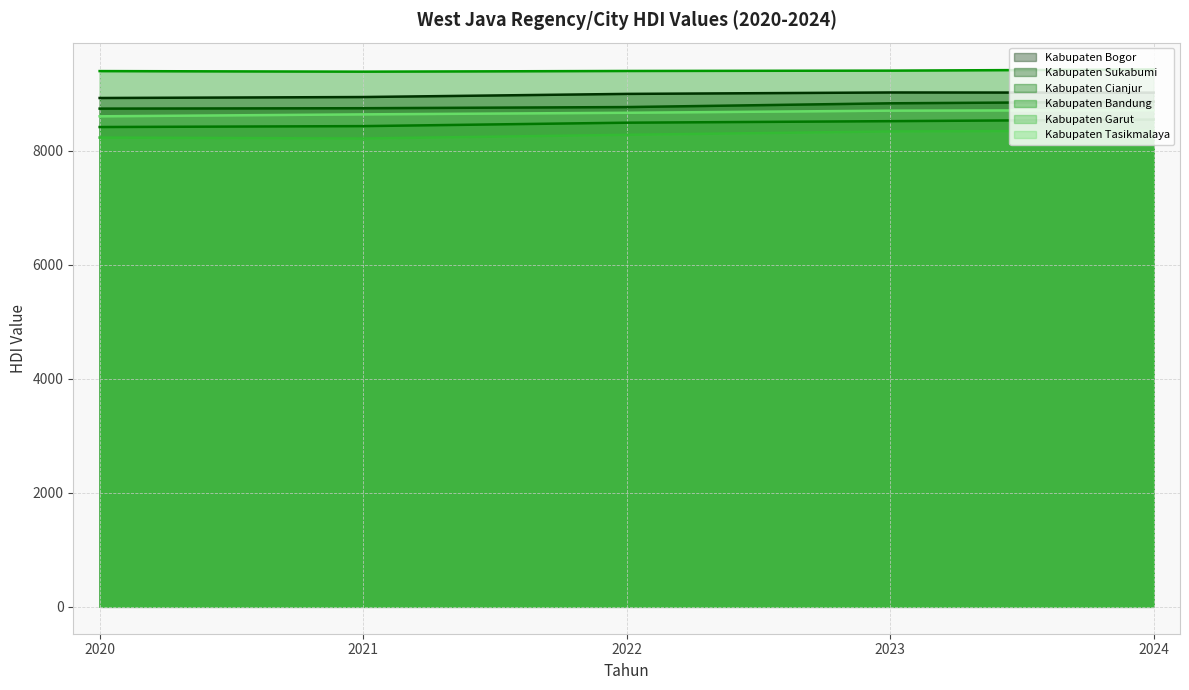

What is the sum of all Kabupaten Bandung (line) values?

47003